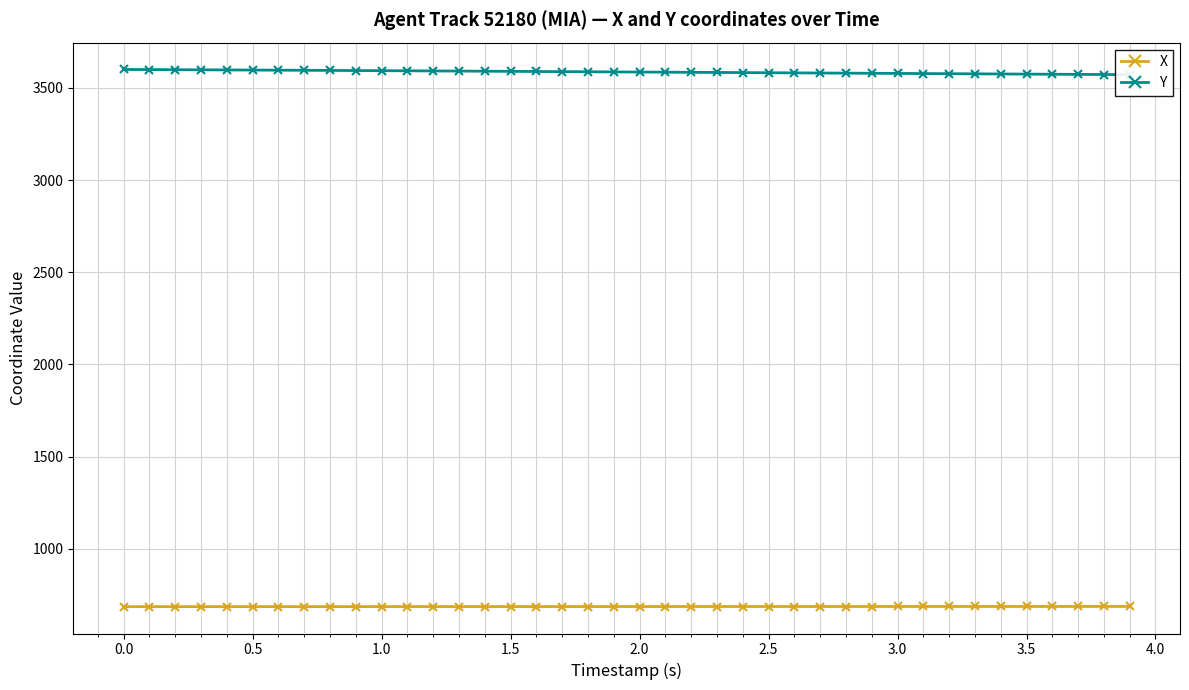

The value of X at 2.5 is 1138.9. True or false?

False